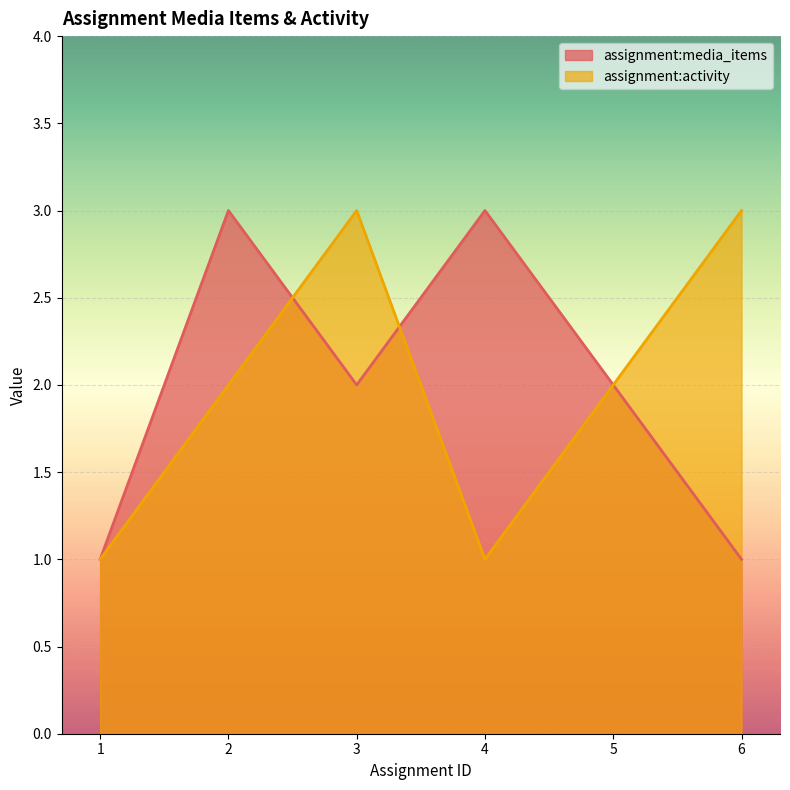

Where do assignment:media_items and assignment:activity first cross each other?

2.0 and 3.0